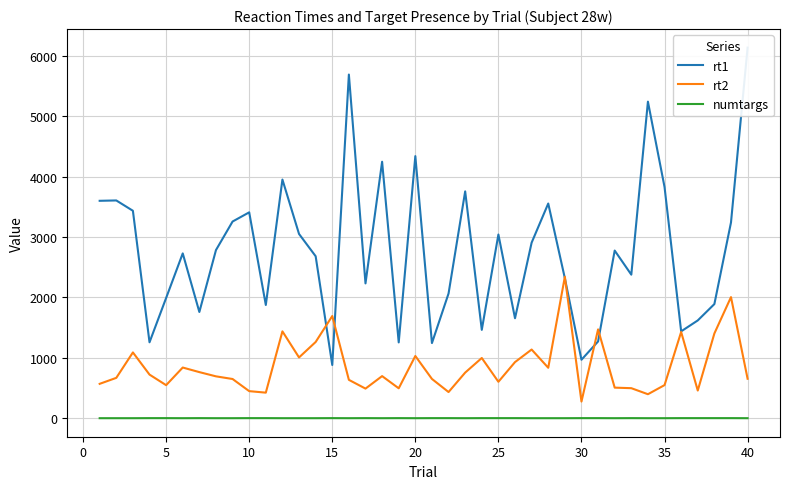

True or false: rt2 and numtargs cross at least once.

False